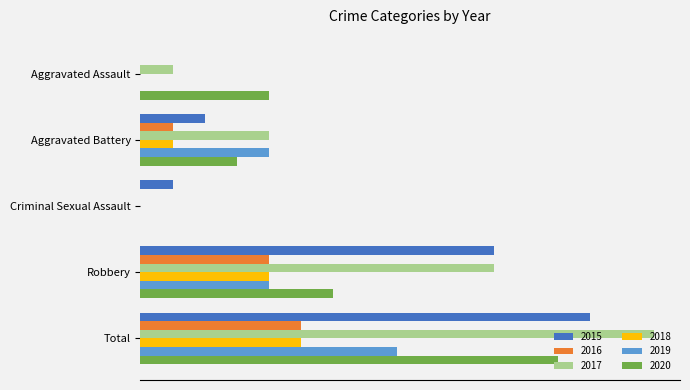

What is the label of the 3rd bar from the left?

Criminal Sexual Assault